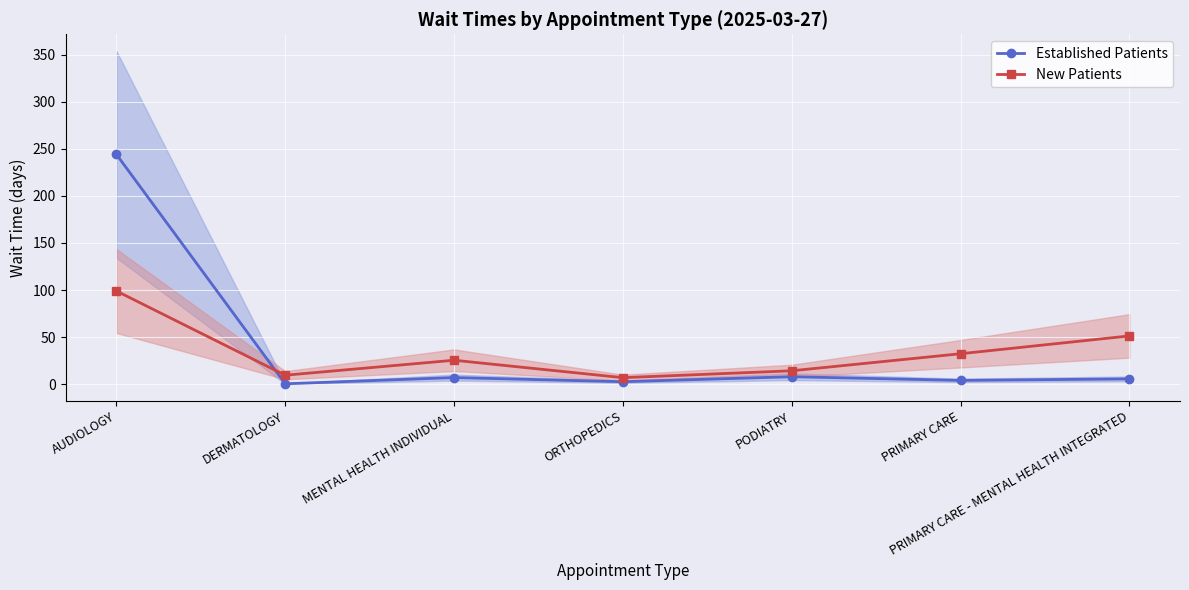

Which series has the largest total across all categories?

Established Patients